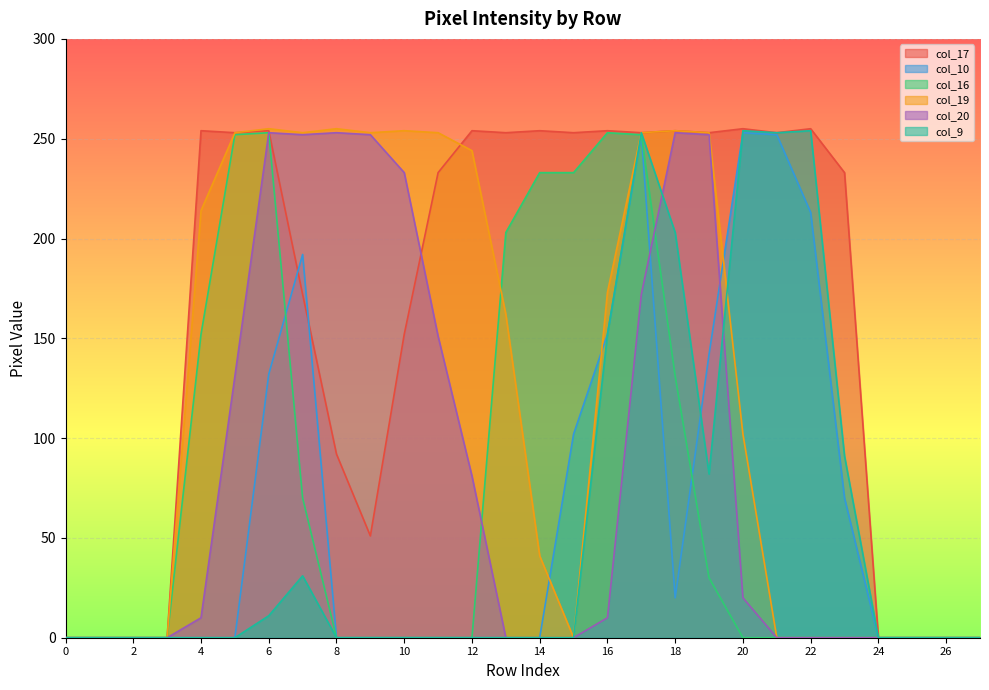

What are all the series names shown in the legend?

col_17, col_10, col_16, col_19, col_20, col_9